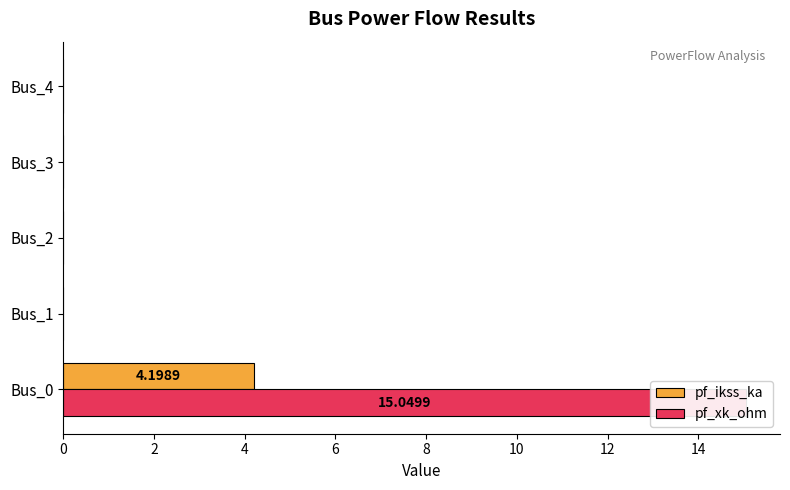

At Bus_0, list the series in order from largest to smallest.

pf_xk_ohm, pf_ikss_ka